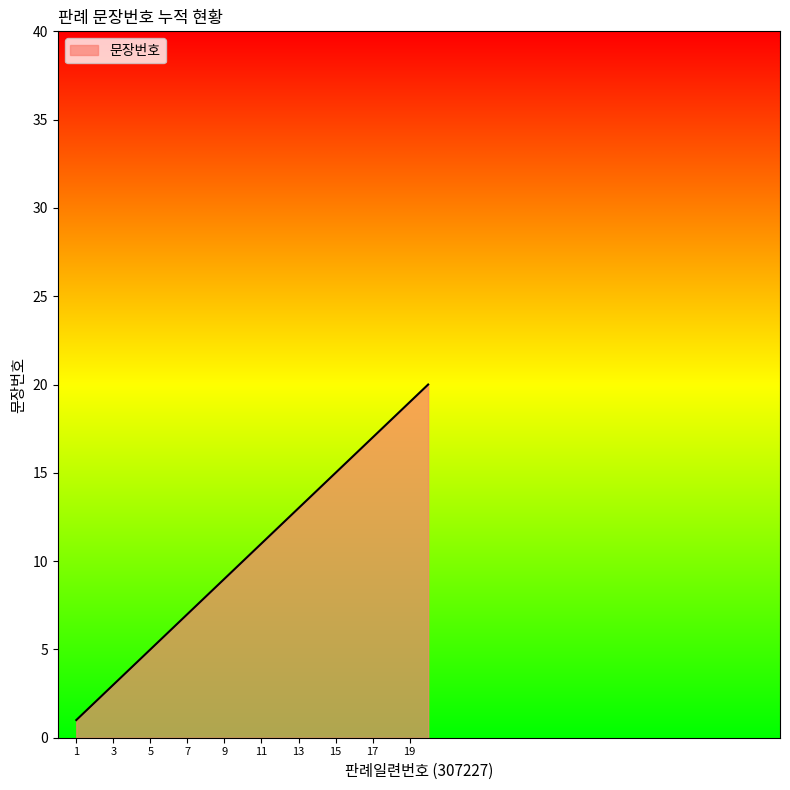

What is the difference between the maximum and minimum values?

19